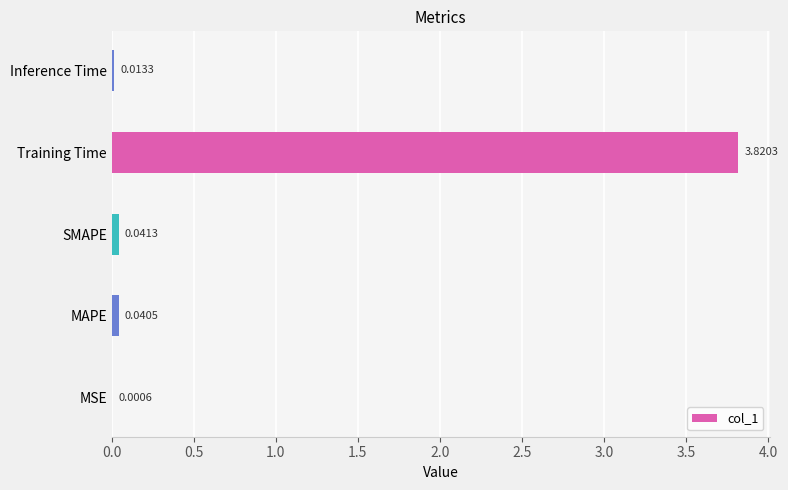

What is the sum of all values?

3.9